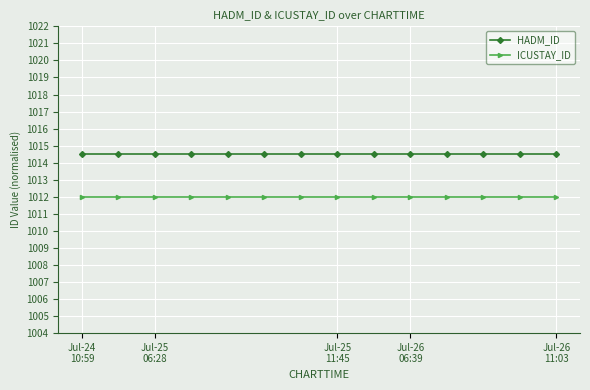

Which series has the largest total across all categories?

HADM_ID